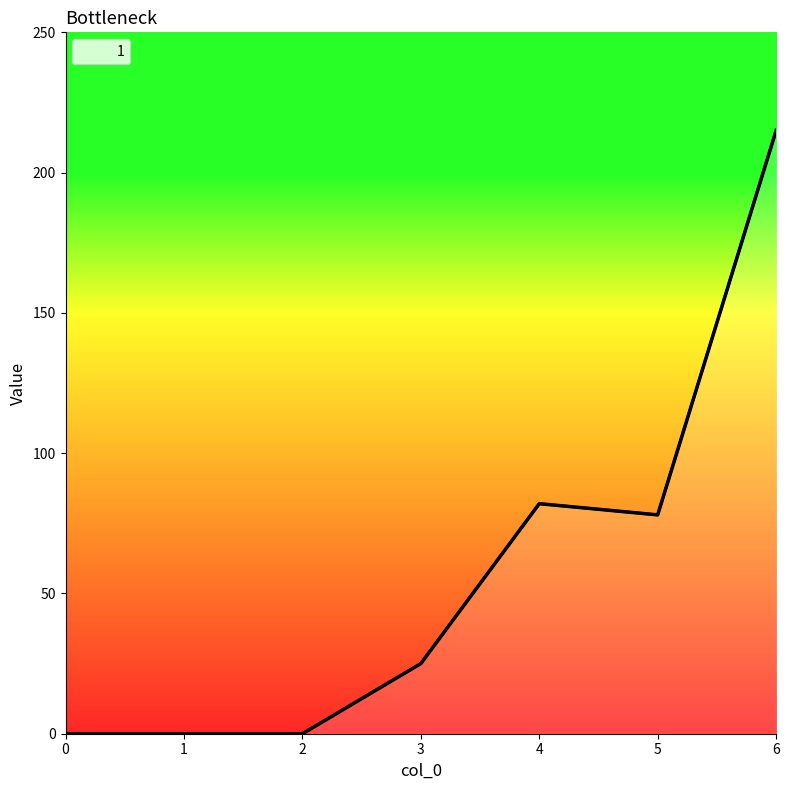

Where does the data first go above 25?

4